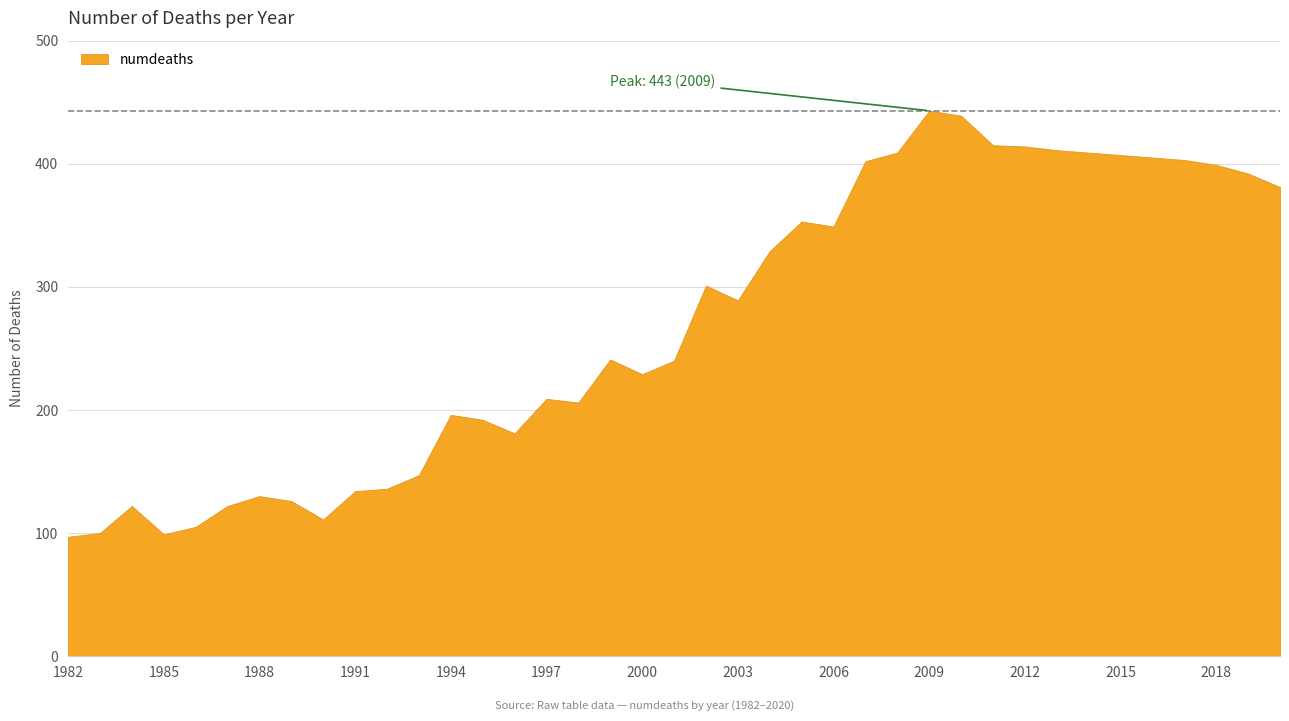

Which has a higher value, 1984 or 1994?

1994